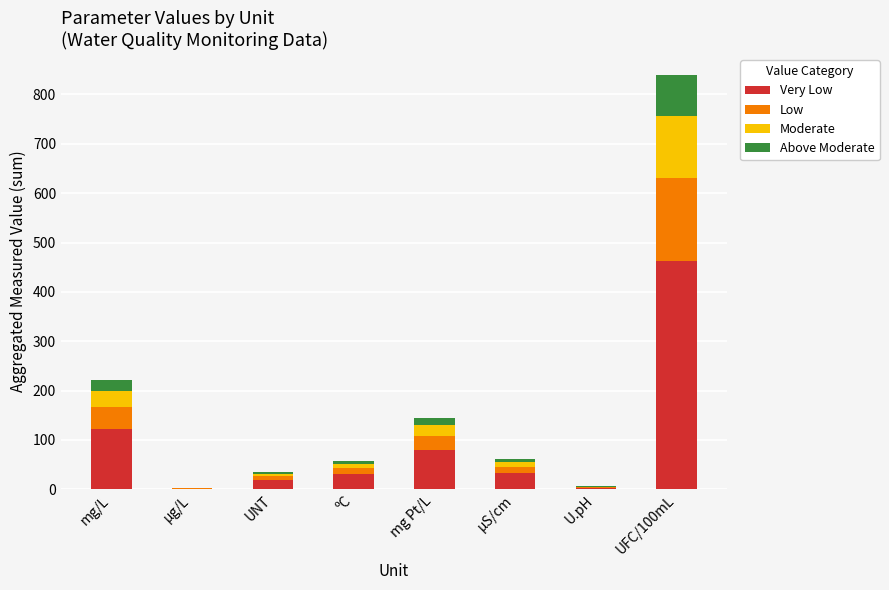

What is the total value across all series at UFC/100mL?

840.0